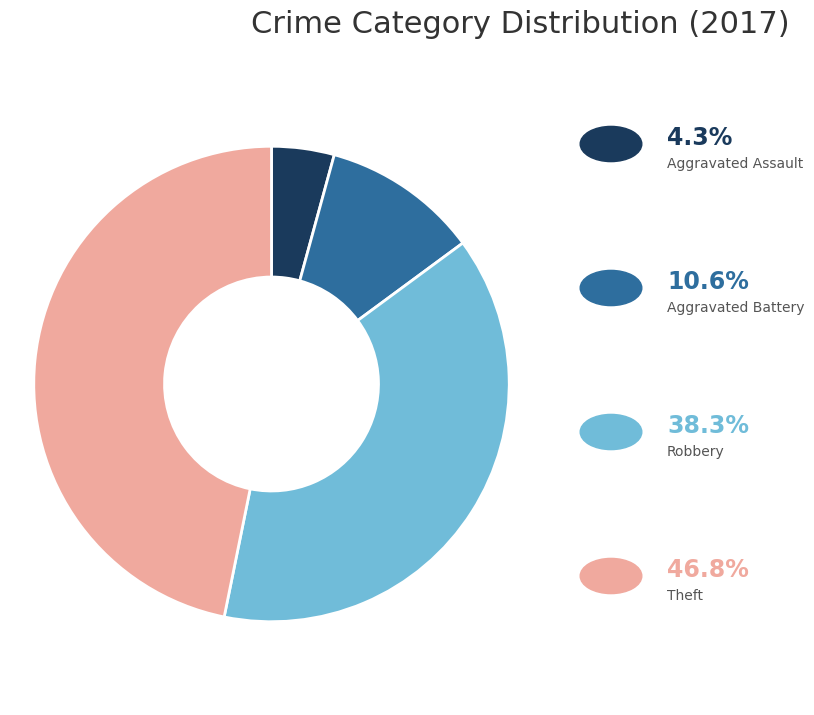

Is there any slice that represents more than half of the pie?

No